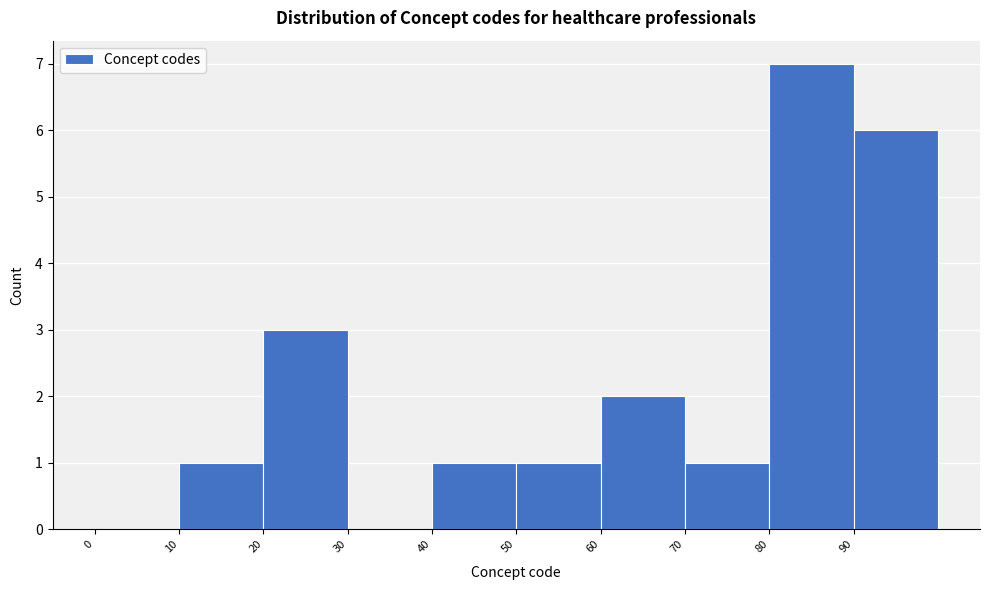

Over which range of the x-axis is the bar tallest?

80 to 90